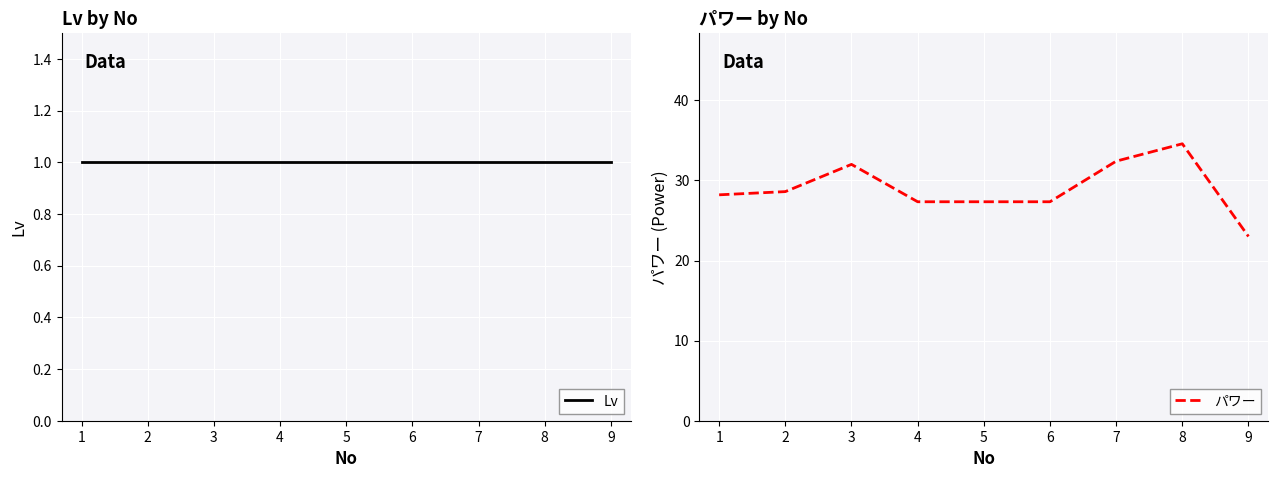

What is the maximum value shown in the chart?

34.6